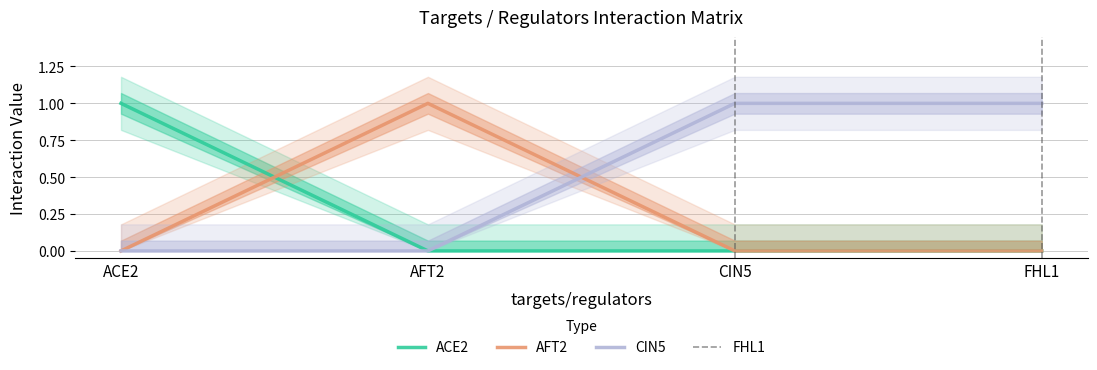

What is the label of the 4th point from the left?

FHL1